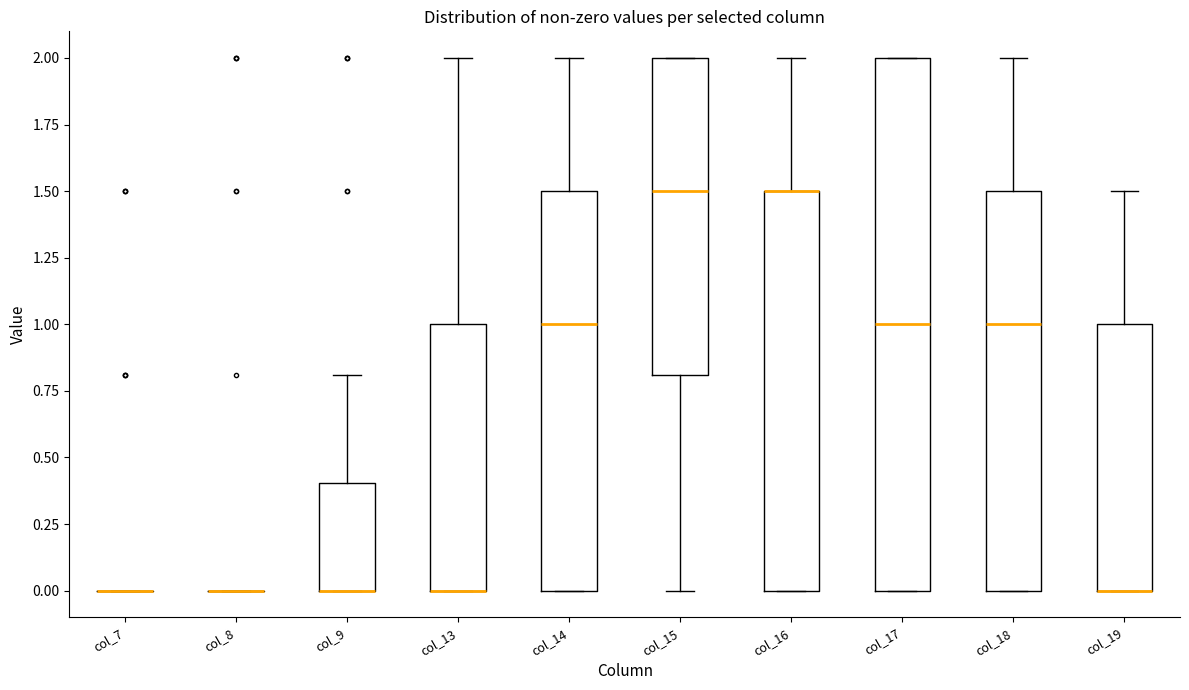

Reading left to right, transcribe this box plot: for each box, give where its median line is, the range the box spans, and where its two whiskers end, as read against the y-axis. The values are not printed on the chart, so give them approximately, as read against the axis.

col_7: box collapsed to a line at 0.0, whiskers 0.0 to 0.0
col_8: box collapsed to a line at 0.0, whiskers 0.0 to 0.0
col_9: median 0.0 (drawn on the box's lower edge), box 0.0 to 0.4, whiskers 0.0 to 0.8
col_13: median 0.0 (drawn on the box's lower edge), box 0.0 to 1.0, whiskers 0.0 to 2.0
col_14: median 1.0, box 0.0 to 1.5, whiskers 0.0 to 2.0
col_15: median 1.5, box 0.8 to 2.0, whiskers 0.0 to 2.0
col_16: median 1.5 (drawn on the box's upper edge), box 0.0 to 1.5, whiskers 0.0 to 2.0
col_17: median 1.0, box 0.0 to 2.0, whiskers 0.0 to 2.0
col_18: median 1.0, box 0.0 to 1.5, whiskers 0.0 to 2.0
col_19: median 0.0 (drawn on the box's lower edge), box 0.0 to 1.0, whiskers 0.0 to 1.5